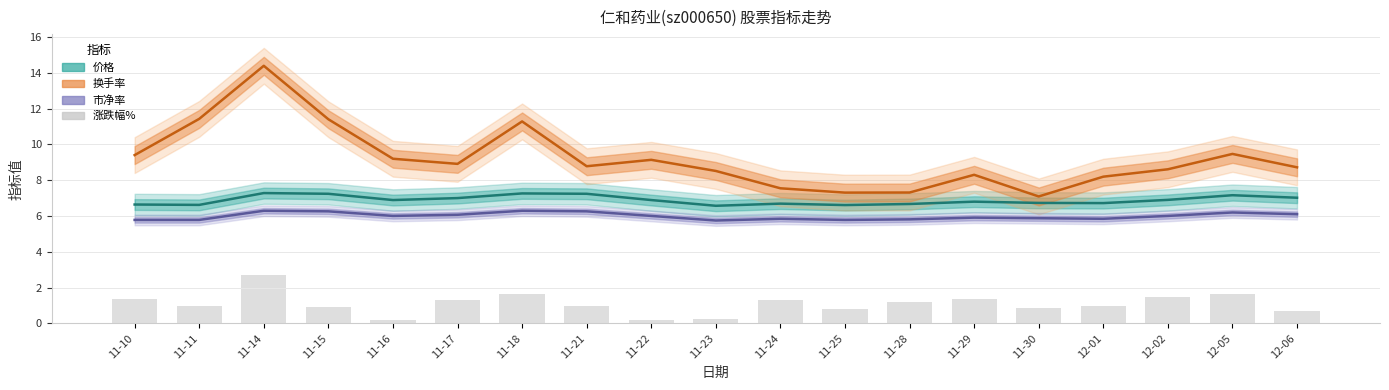

Between 11-15 and 11-29, which is larger?

11-29